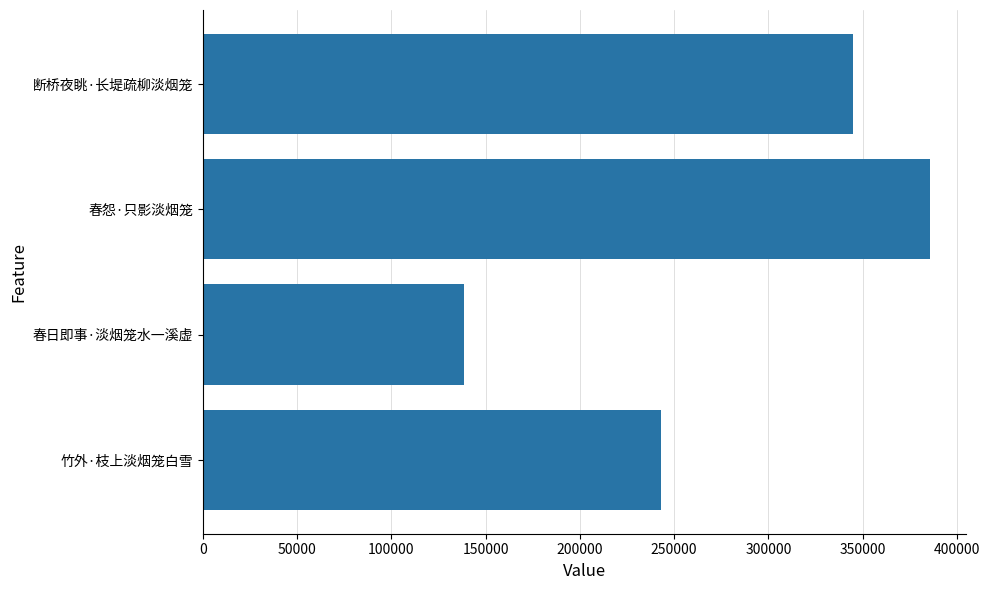

What is the sum of all values?

1112412